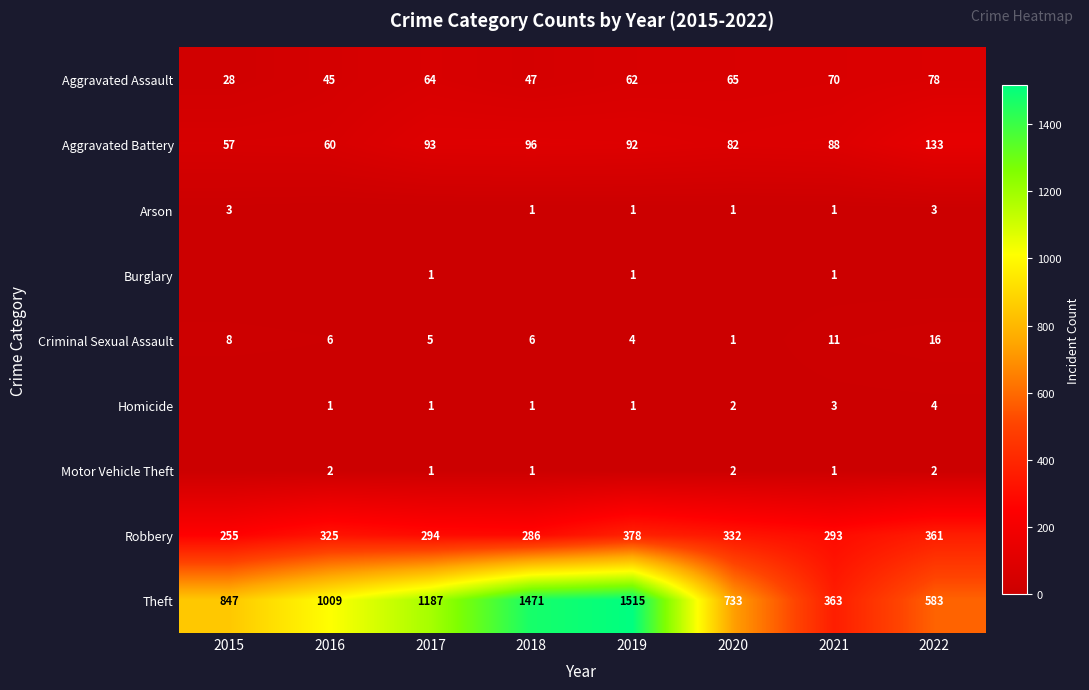

Where is Aggravated Battery nearest to the value 95?

2018